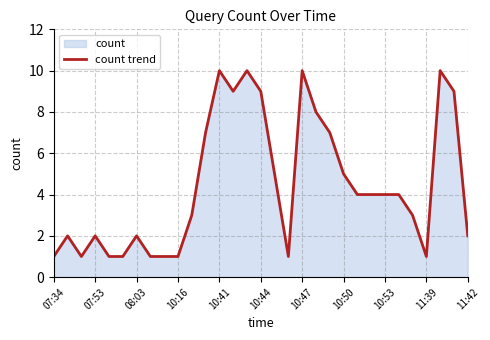

What is the difference between the maximum and minimum values?

9